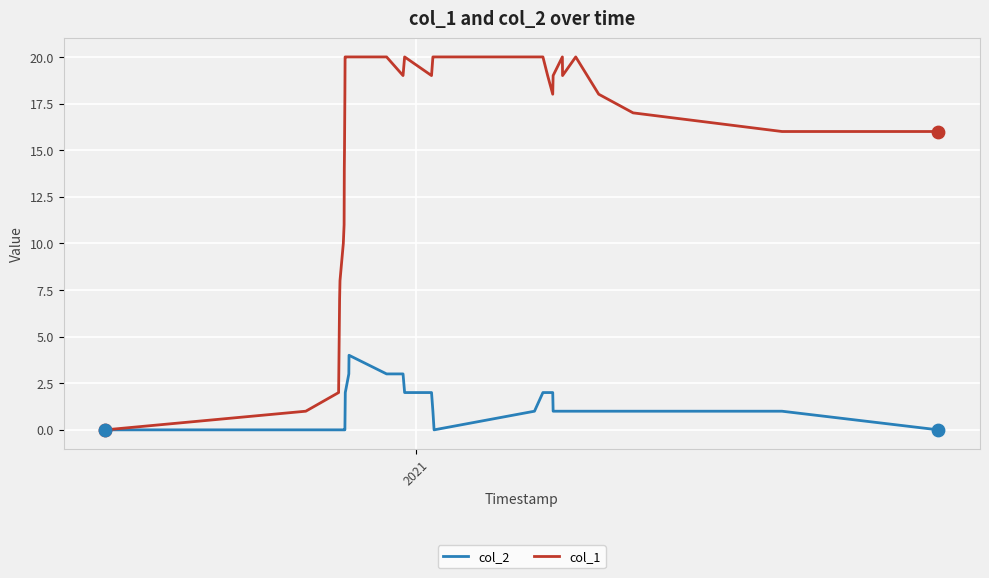

Which series has the largest total across all categories?

col_1